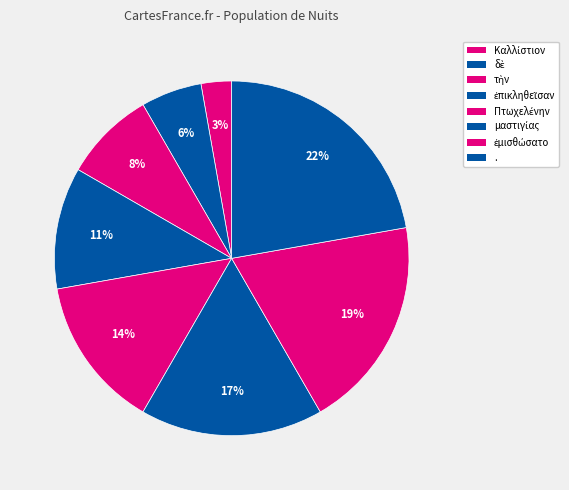

Is it true that δὲ is 6% of the pie?

True